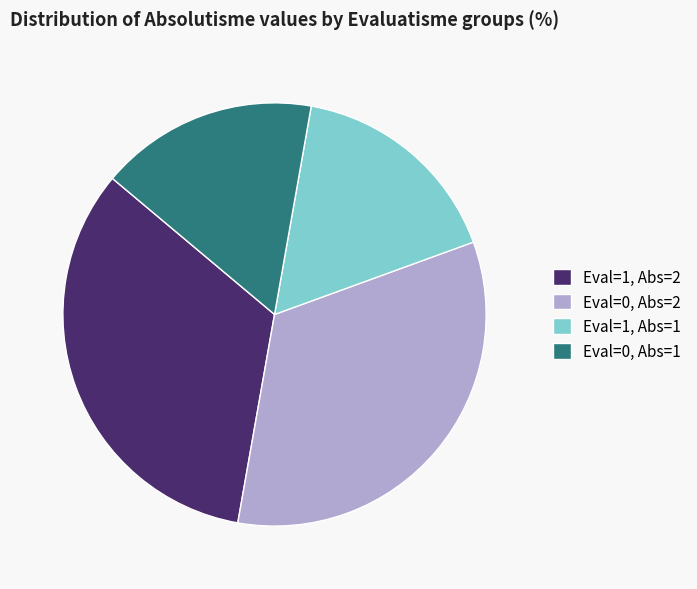

Is Eval=0, Abs=2 the majority of the pie?

No